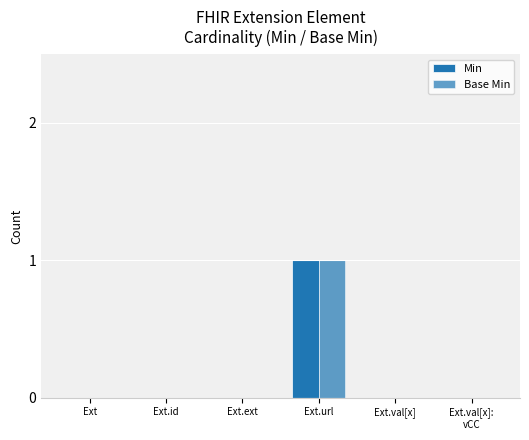

Are the bars grouped side by side (vs. stacked)?

Yes